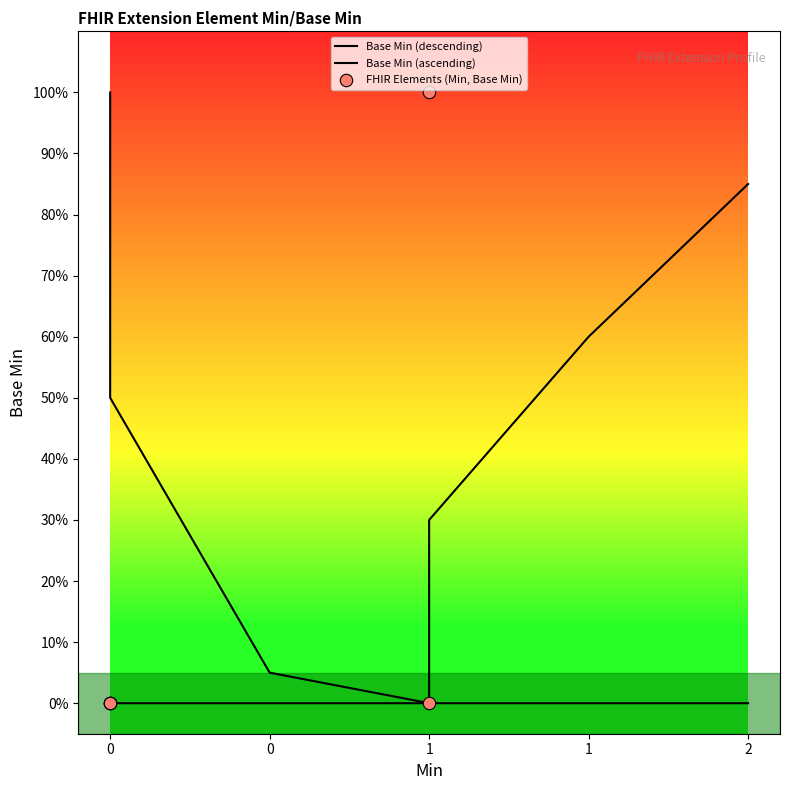

Which series contains the highest Y value?

Base Min (descending)